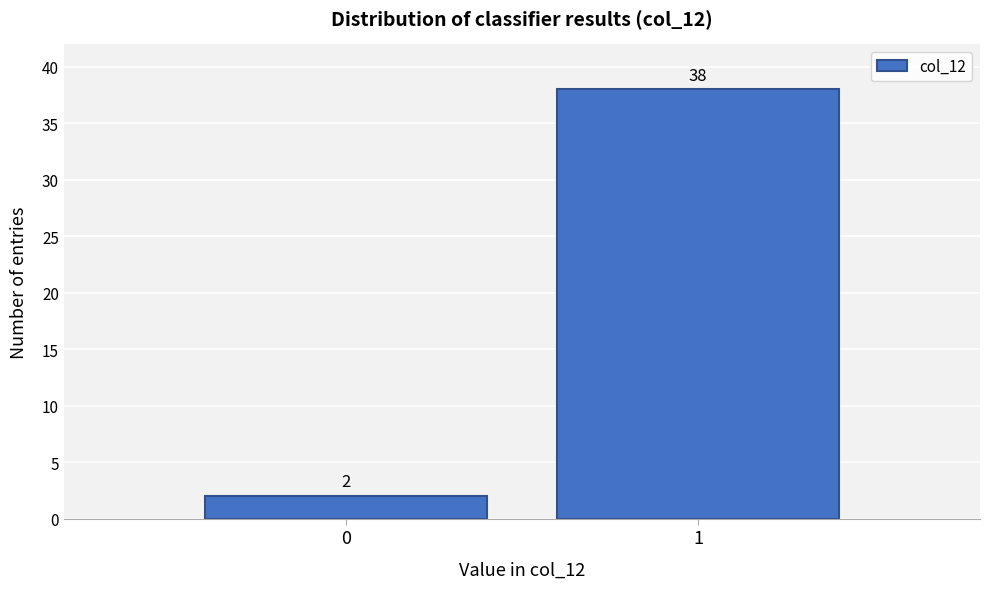

Reading left to right, what are all the values shown in this chart?

2	38